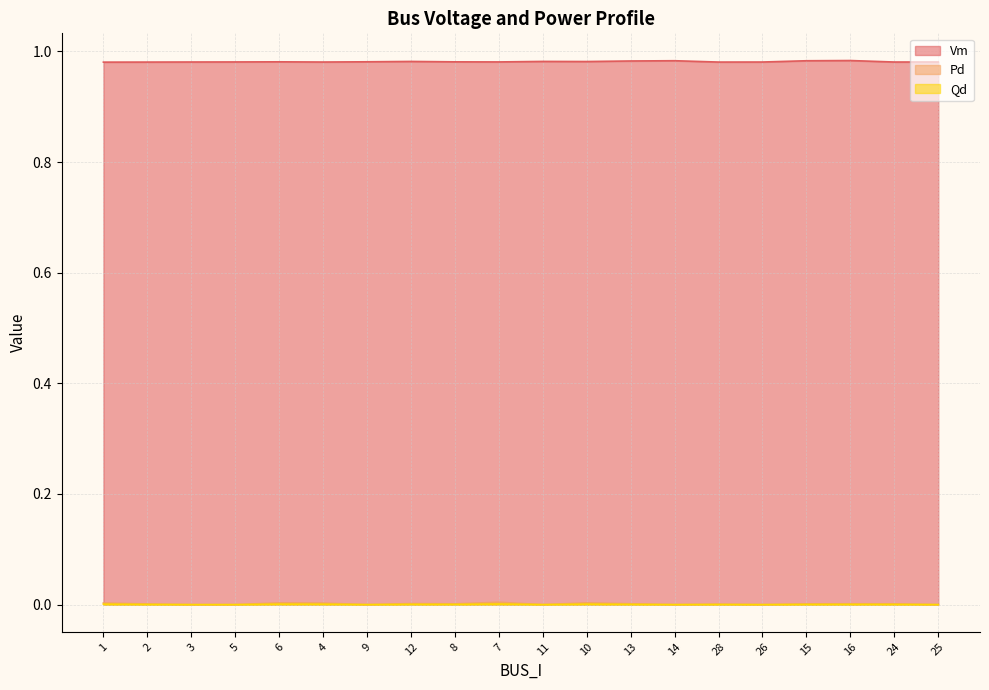

Is the value of Pd at 13 greater than the value of Qd at 11?

Yes